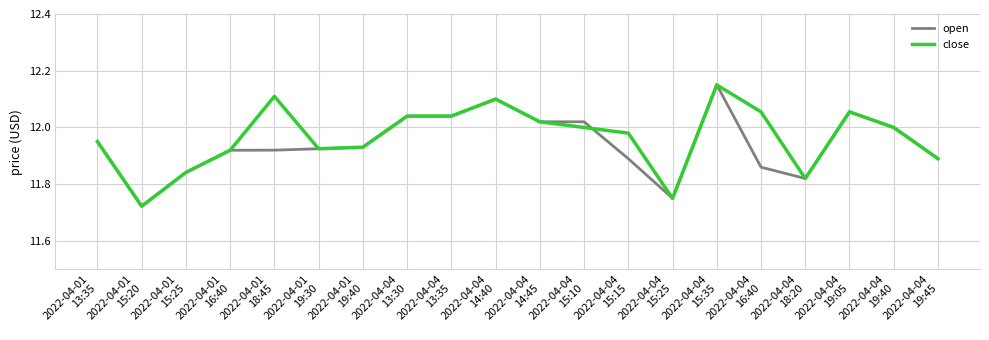

True or false: open and close intersect in this chart.

True